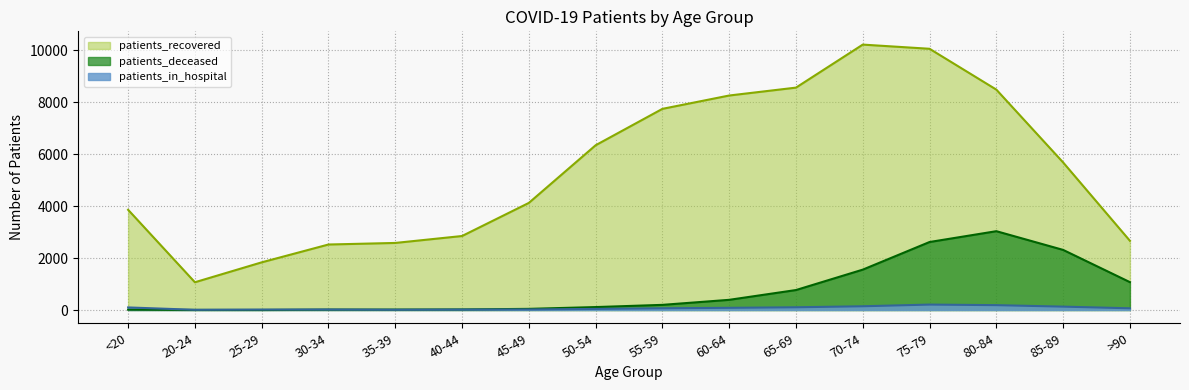

True or false: patients_in_hospital has more than 2 interior local peaks.

False